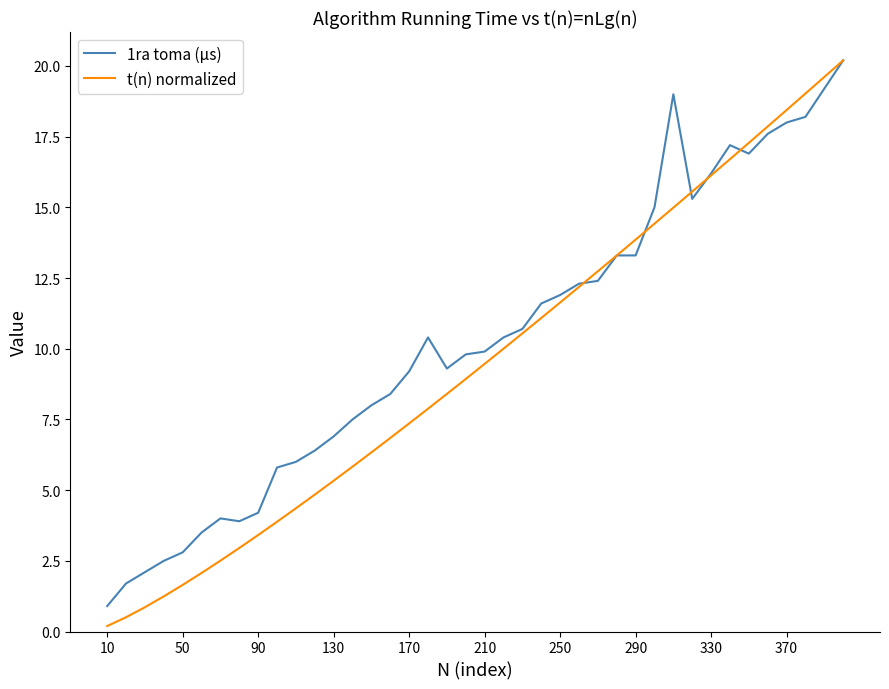

What is the maximum value for 1ra toma (µs)?

20.2